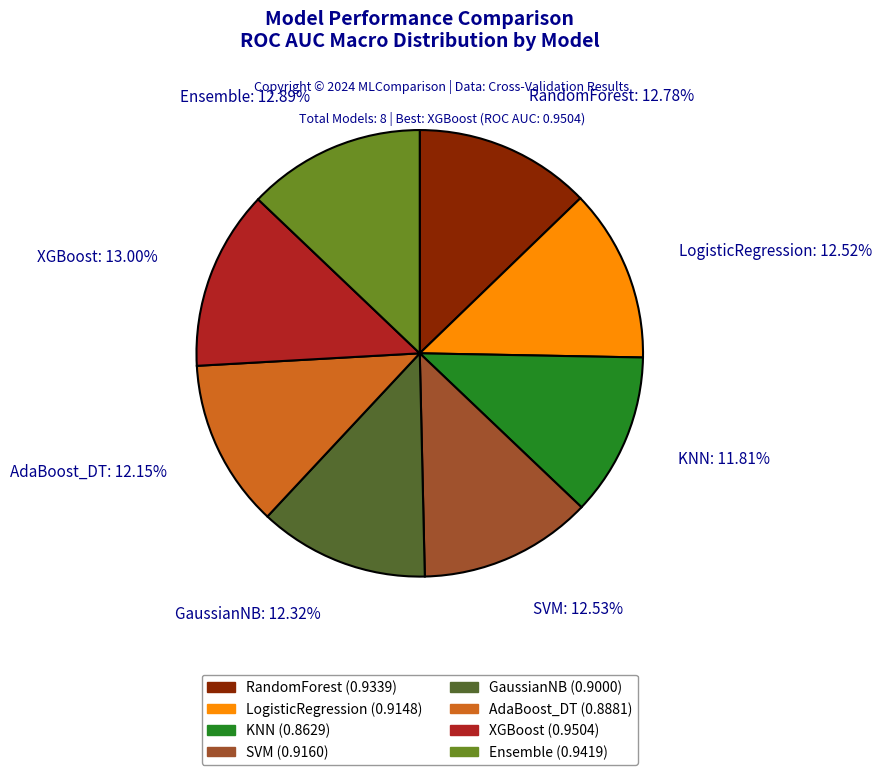

To the nearest percent, what is the average slice percentage?

12%